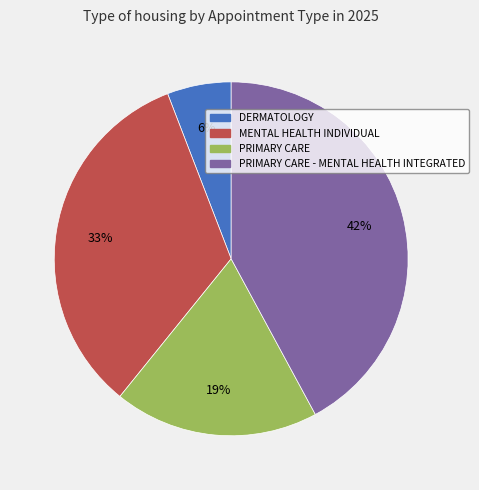

To the nearest percent, what is the average slice percentage?

25%